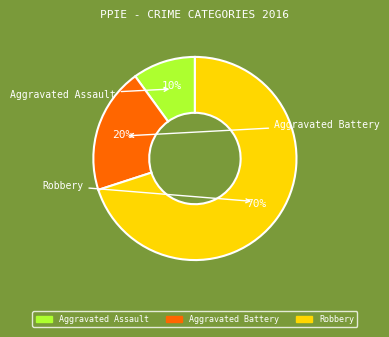

Is there any slice that represents more than half of the pie?

Yes